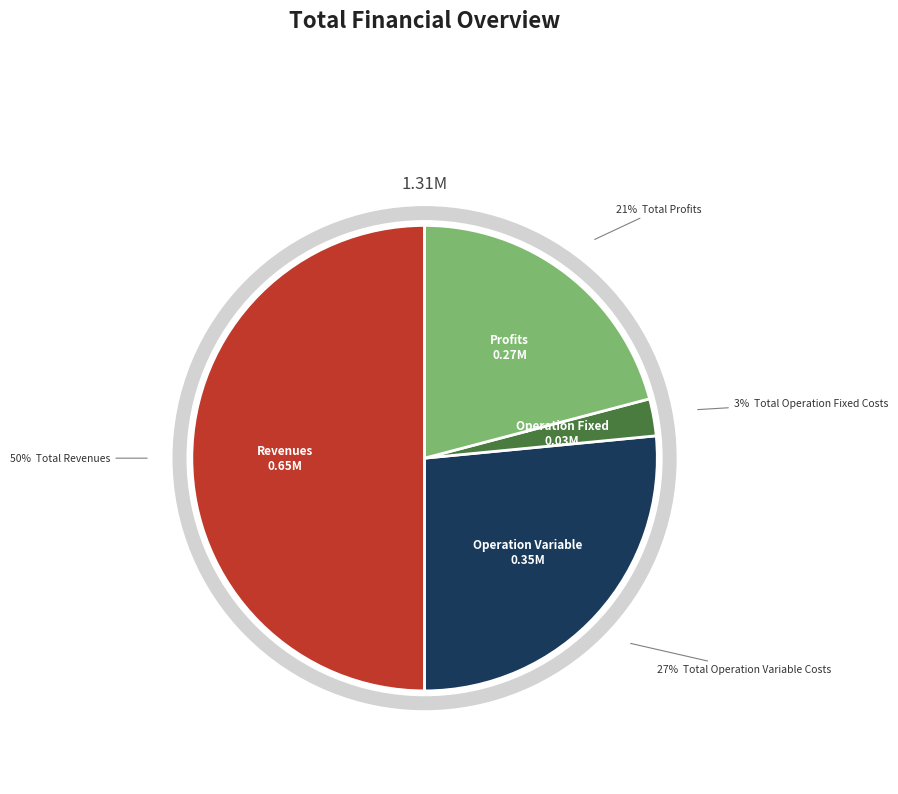

To the nearest percent, what is the combined percentage of Total Revenues and Total Operation Variable Costs?

77%